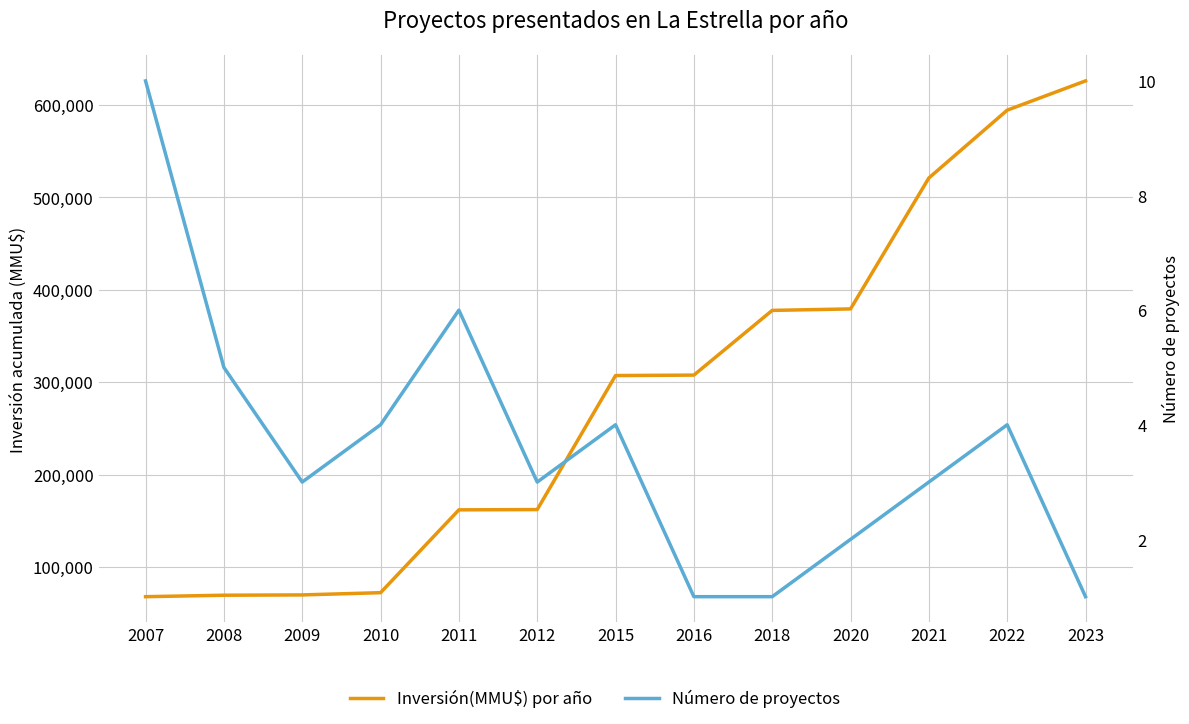

True or false: Inversión(MMU$) por año and Número de proyectos intersect in this chart.

False